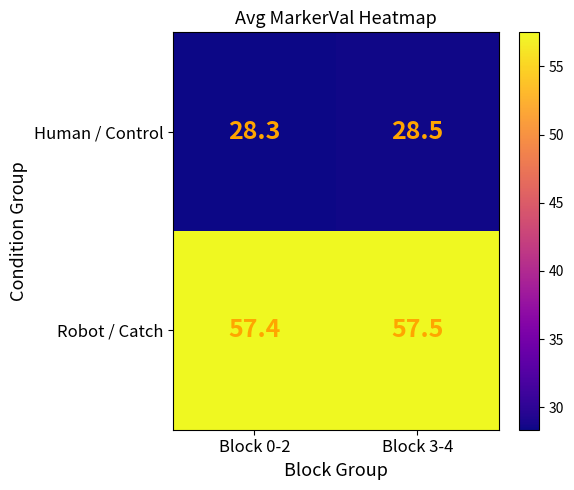

Reading right to left, list all the values displayed in this chart.

Human / Control: 28.5	28.3
Robot / Catch: 57.5	57.4